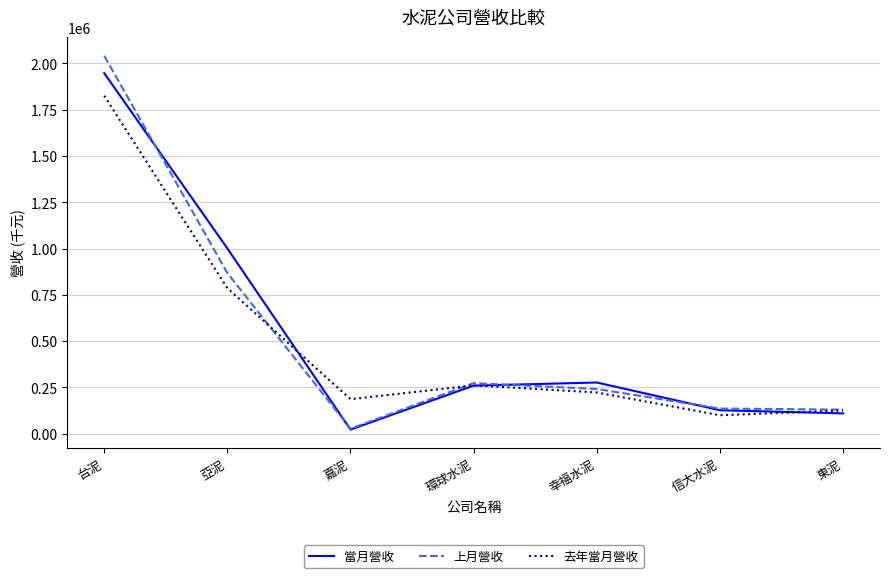

What is the total value across all series at 台泥?

5815113